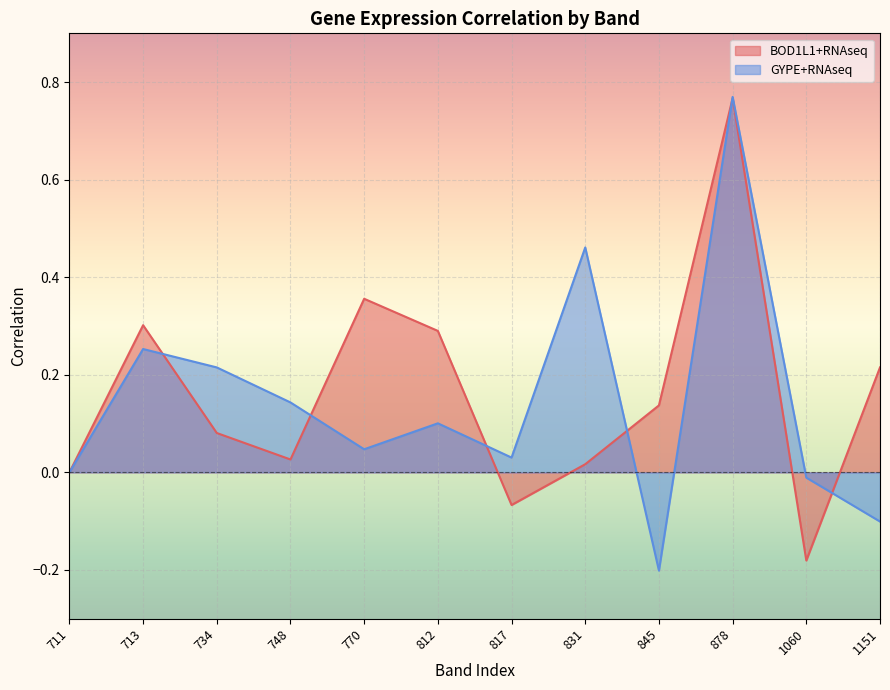

True or false: GYPE+RNAseq and BOD1L1+RNAseq intersect in this chart.

True